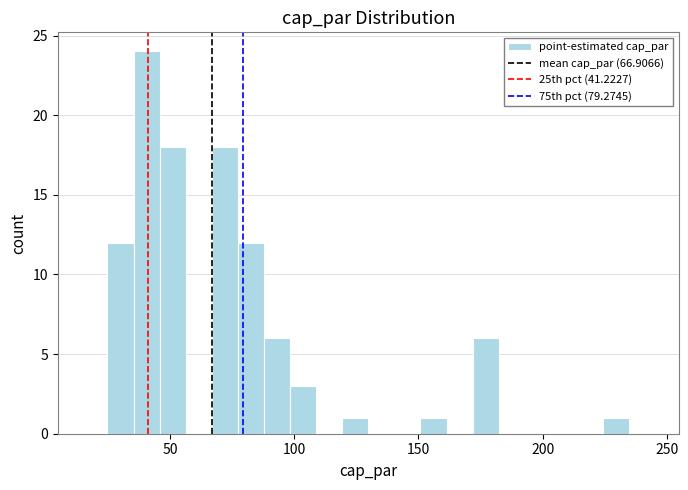

Read against the x-axis, roughly where is the centre of the tallest bar?

40